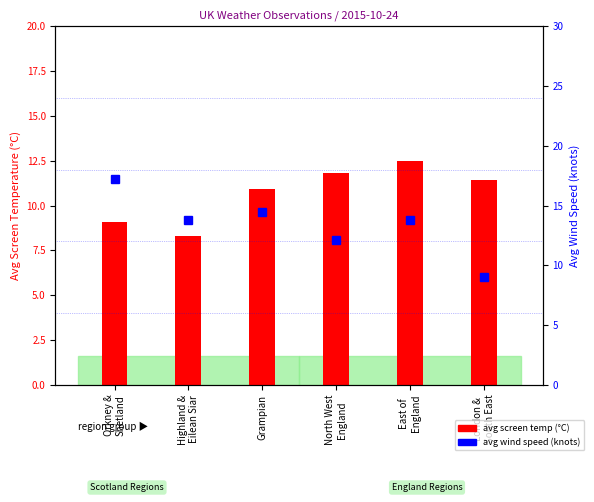

What is the label of the 3rd bar from the right?

North West
England